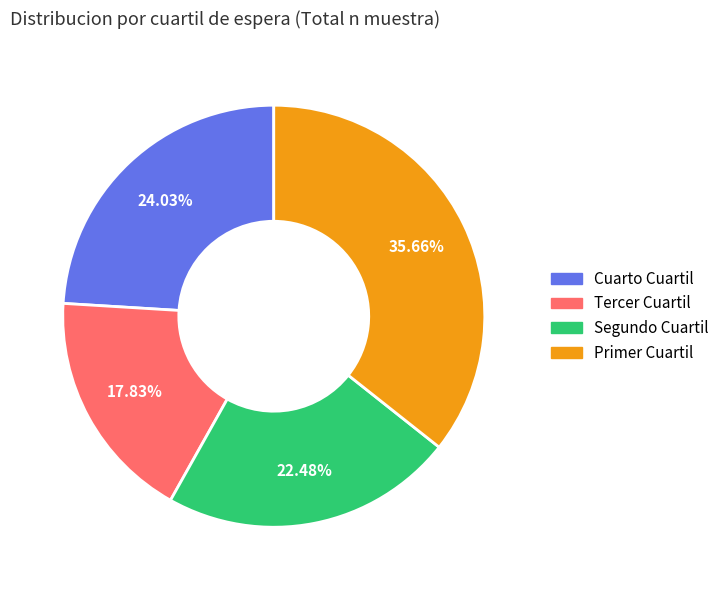

What percentage is the Cuarto Cuartil slice, to the nearest percent?

24%